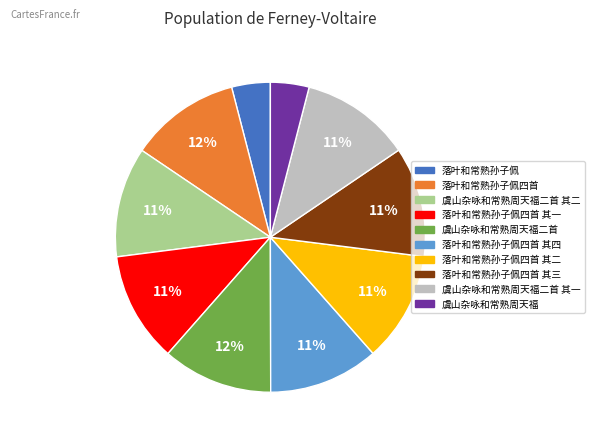

Is there any slice that represents more than half of the pie?

No